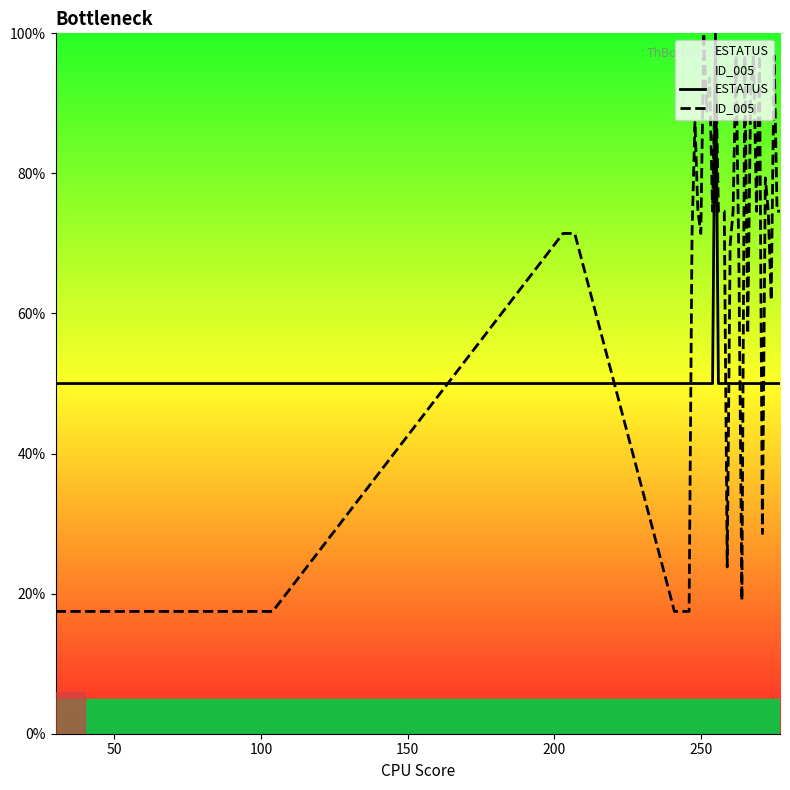

Which series has the widest spread of values?

ID_005